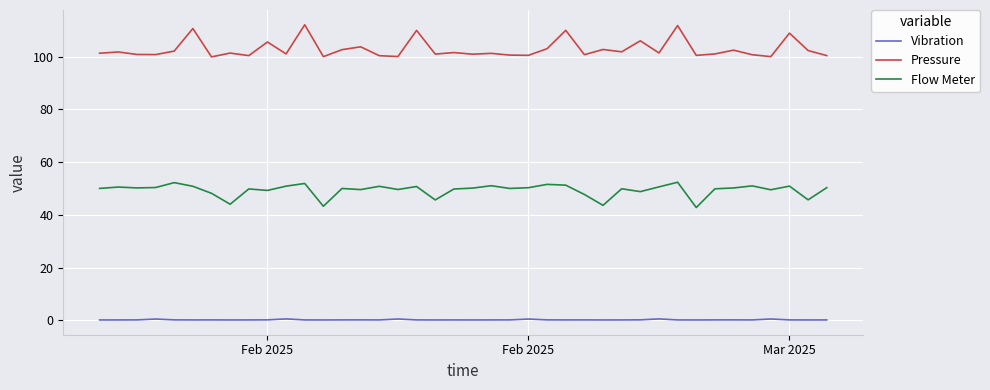

True or false: Flow Meter and Pressure cross at least once.

False